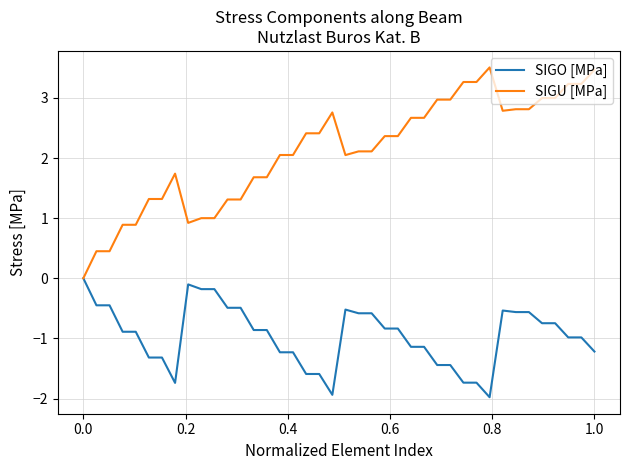

What is the minimum value shown in the chart?

-2.0